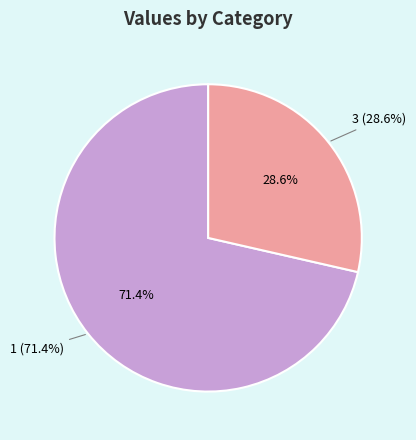

To the nearest percent, what portion does 3 represent?

29%